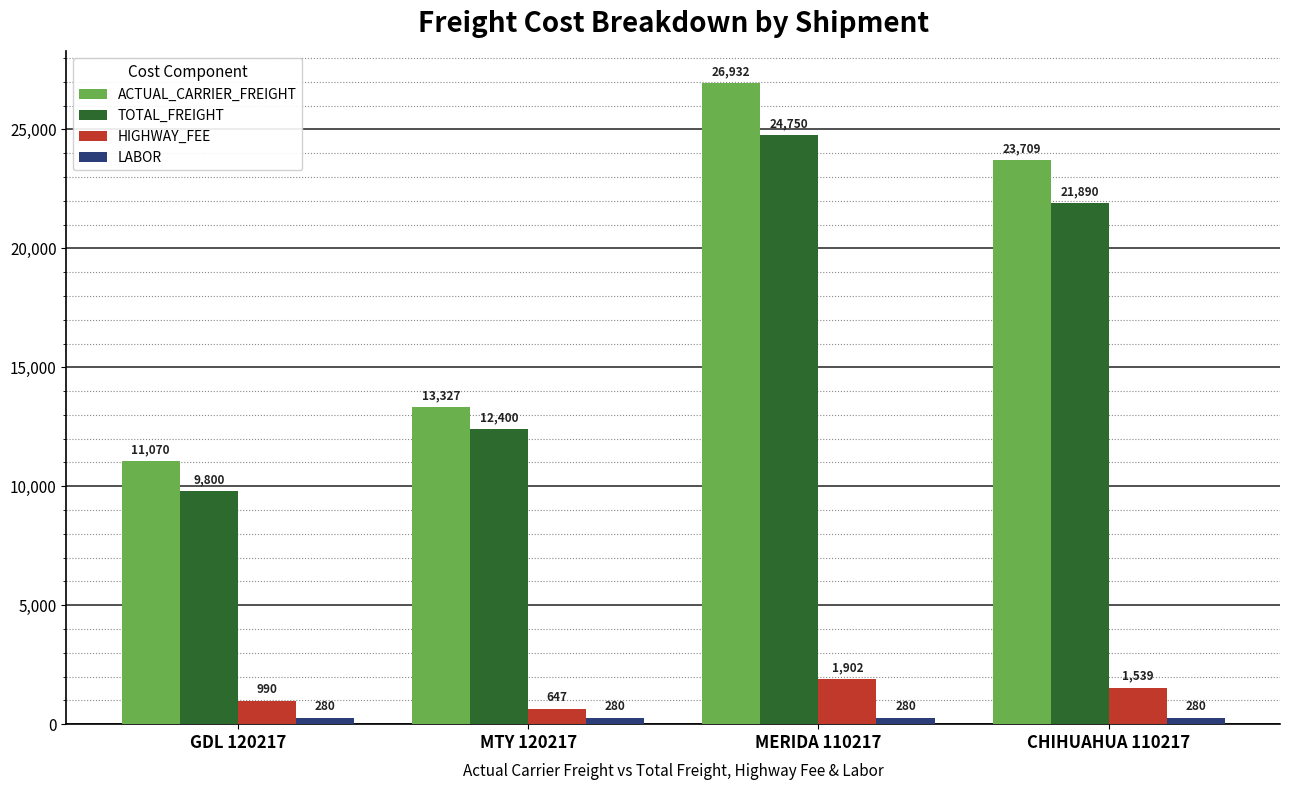

The ACTUAL_CARRIER_FREIGHT series shows 26931.7 at MERIDA 110217. True or false?

True